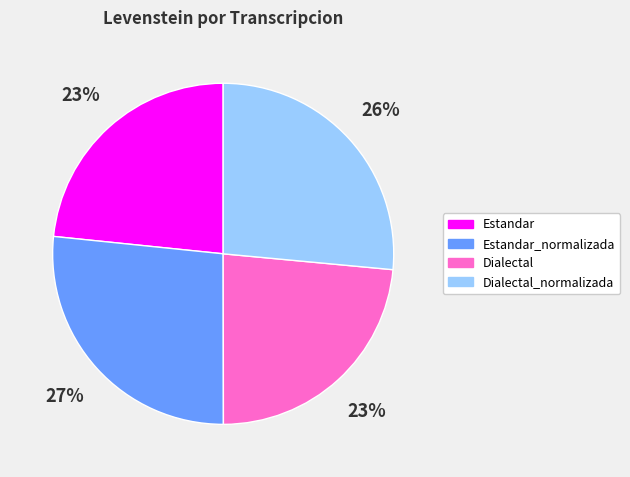

The Estandar slice represents 18% of the pie. True or false?

False